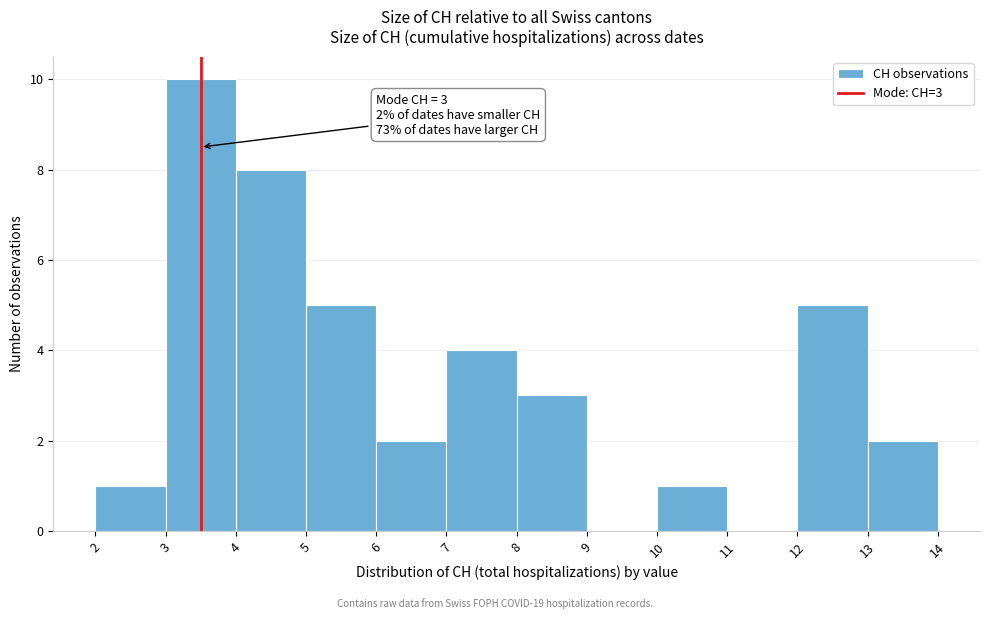

Reading left to right, what are all the values shown in this chart?

2=1	3=10	4=8	5=5	6=2	7=4	8=3	9=0	10=1	11=0	12=5	13=2